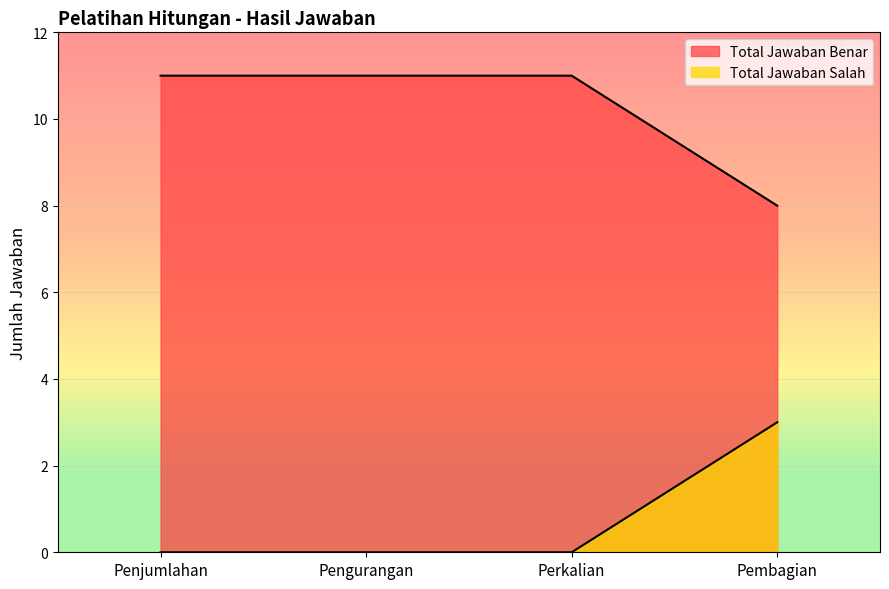

True or false: Total Jawaban Benar has more than 1 interior local peaks.

False